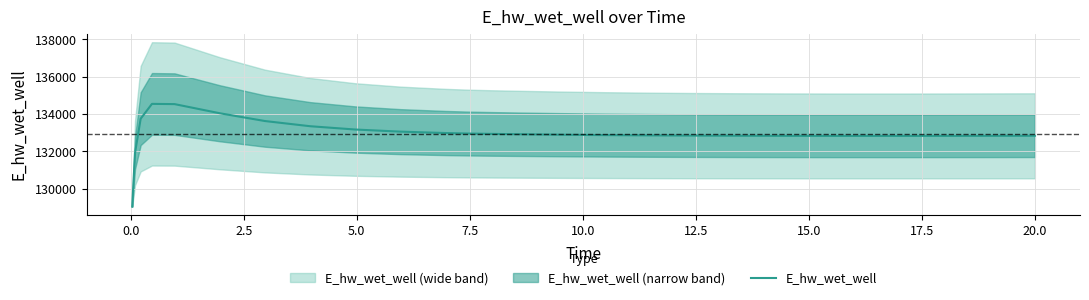

What is the lowest value of the E_hw_wet_well series?

129041.0